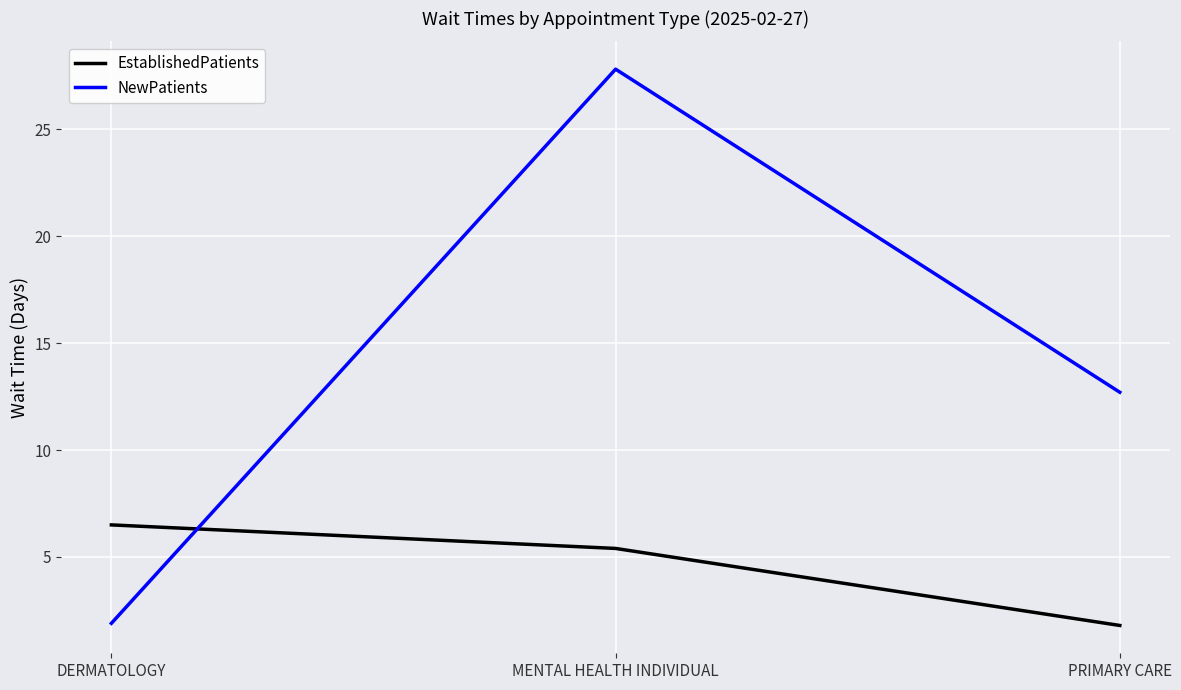

Is the value of NewPatients at DERMATOLOGY greater than the value of EstablishedPatients at MENTAL HEALTH INDIVIDUAL?

No